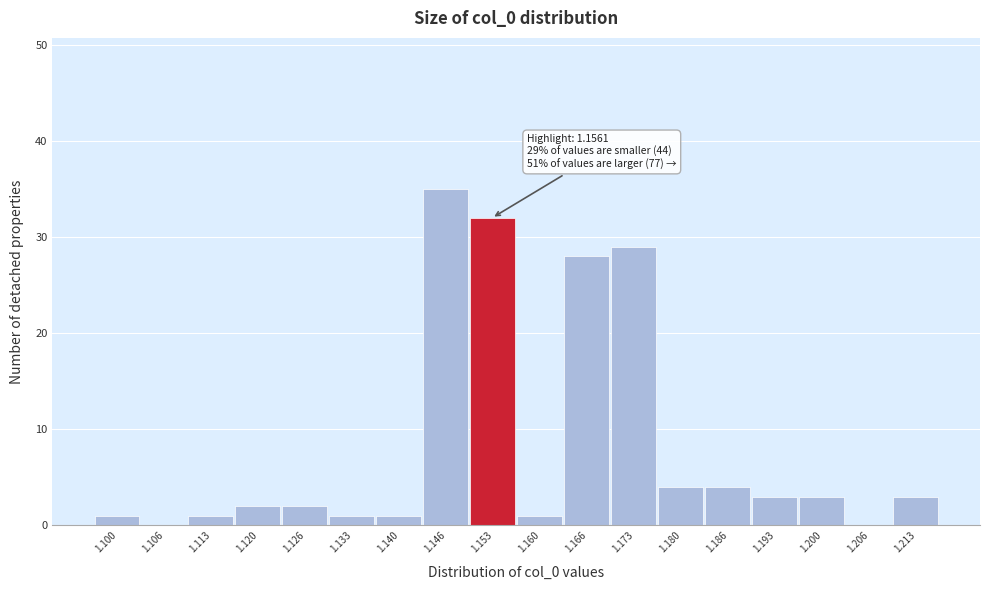

Reading left to right, transcribe all the data shown in this chart.

1.100=1	1.106=0	1.113=1	1.120=2	1.126=2	1.133=1	1.140=1	1.146=35	1.153=32	1.160=1	1.166=28	1.173=29	1.180=4	1.186=4	1.193=3	1.200=3	1.206=0	1.213=3